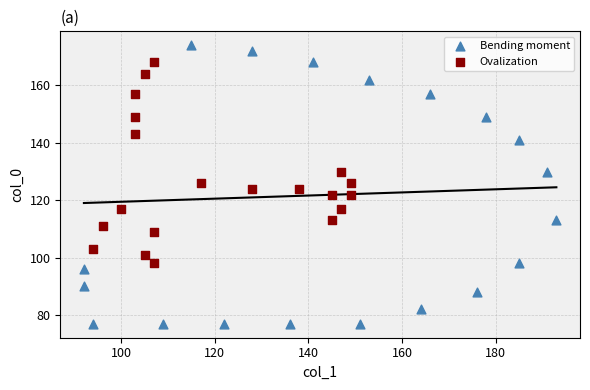

What are all the series names shown in the legend?

Bending moment, Ovalization